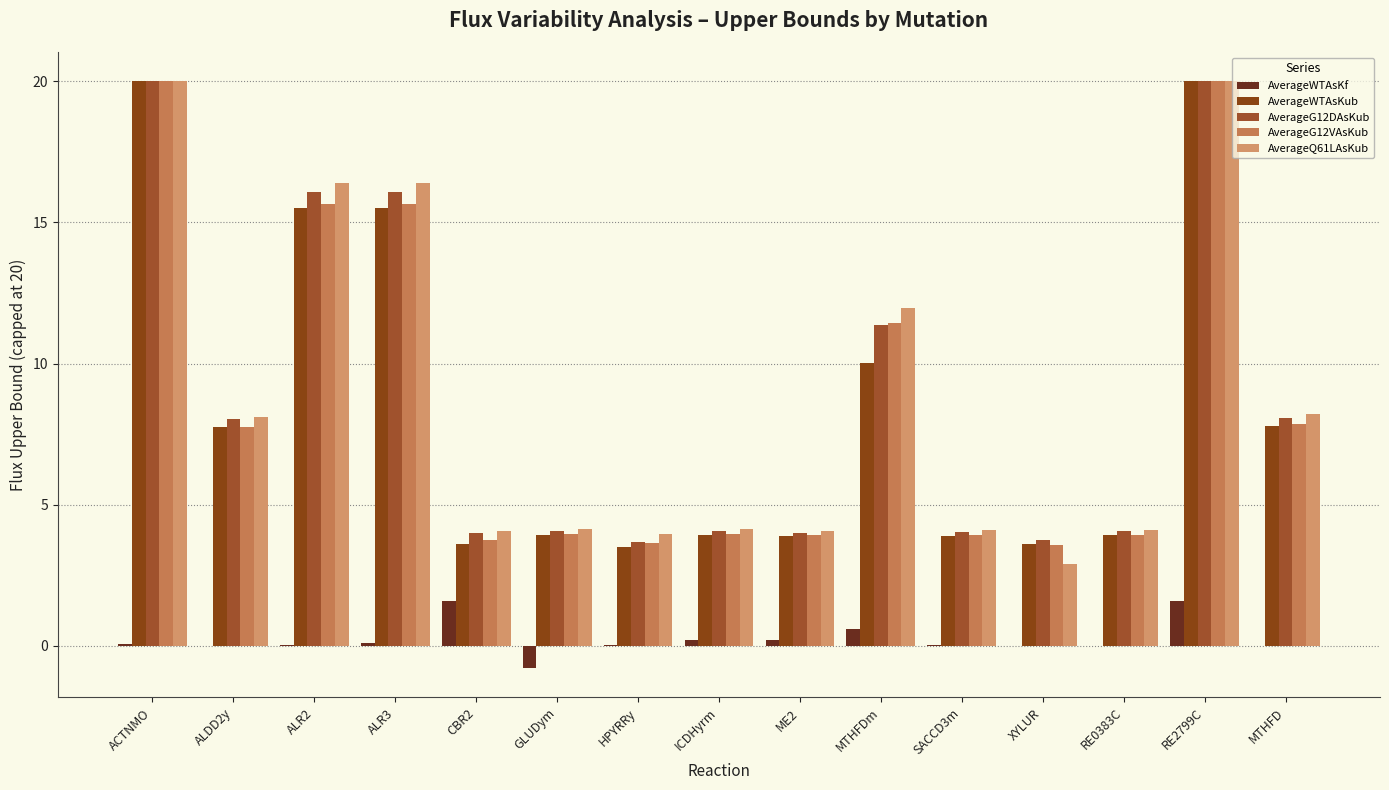

The AverageG12VAsKub series shows 5.6 at XYLUR. True or false?

False